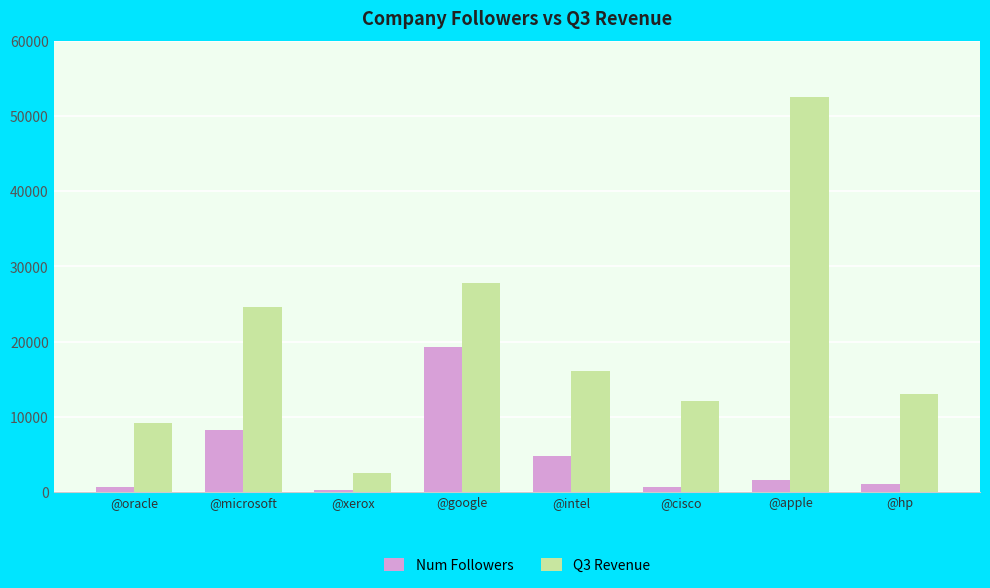

Which series has the largest total across all categories?

Q3 Revenue